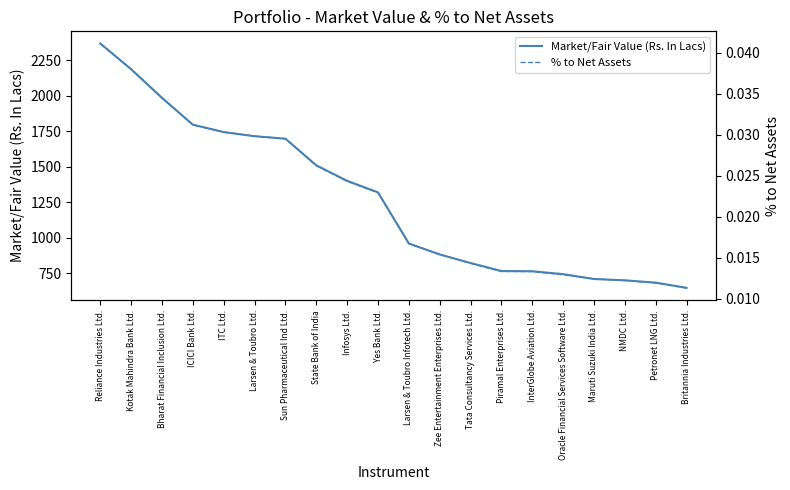

Which series has the largest total across all categories?

Market/Fair Value (Rs. In Lacs)